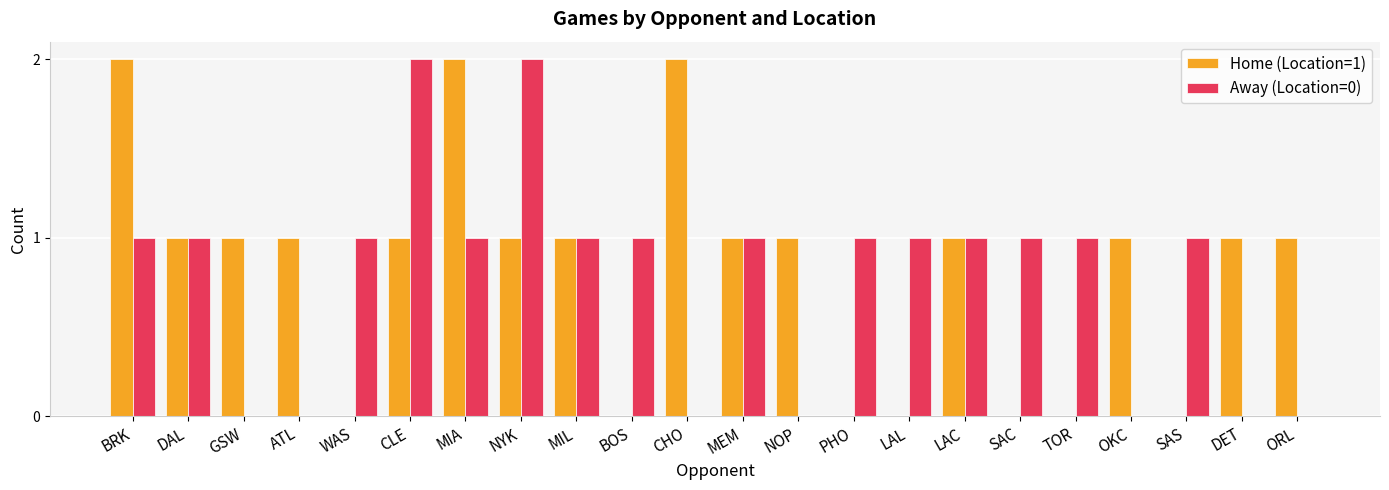

Is it true that Away (Location=0) equals 3 at CLE?

False